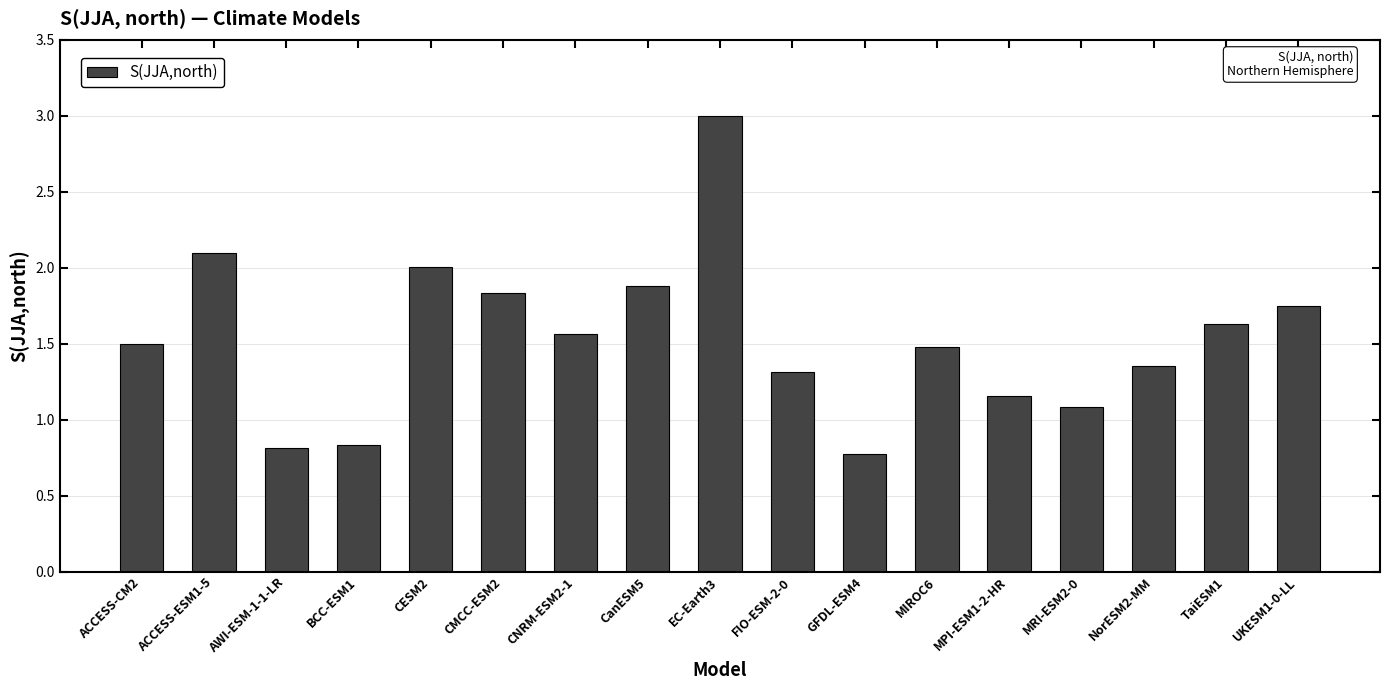

How many values are below 1?

3